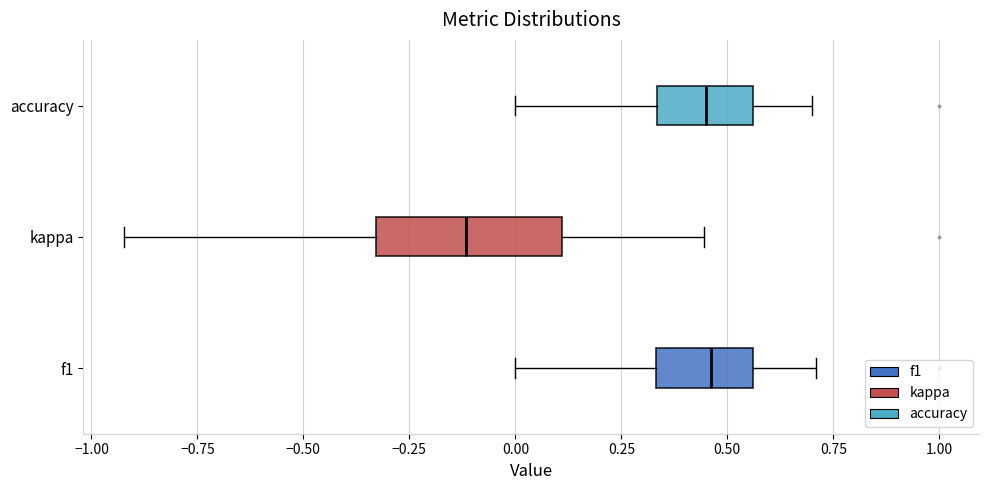

Where does the left whisker of the box for kappa end on the x-axis? The values are not printed on the chart, so give them approximately, as read against the axis.

-0.90